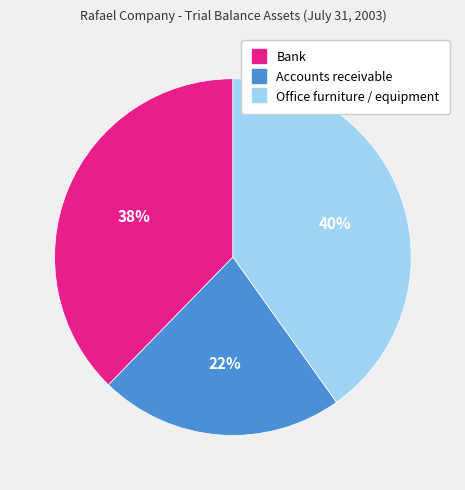

Is there any slice that represents more than half of the pie?

No